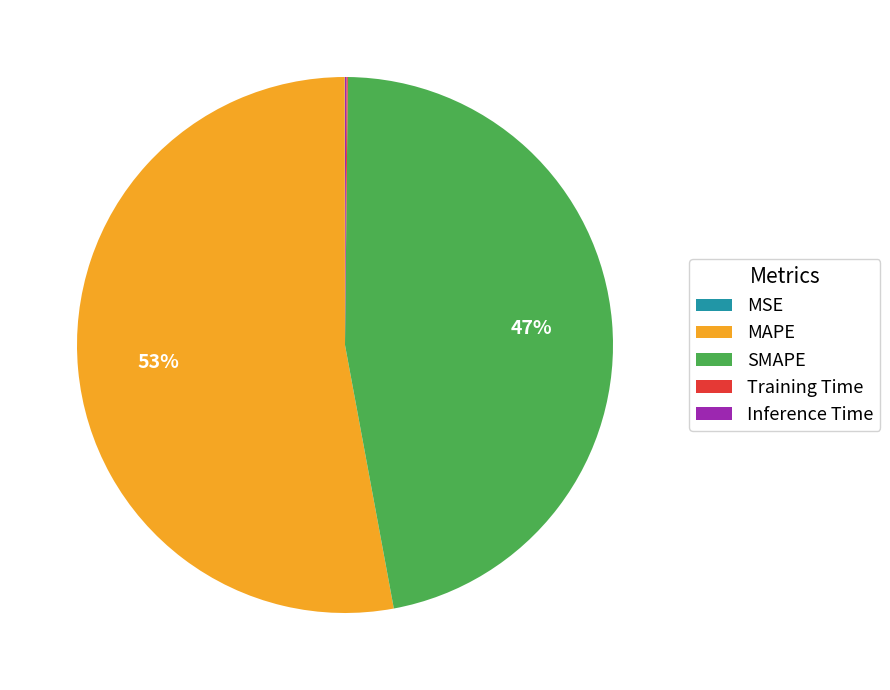

Is there any slice that represents more than half of the pie?

Yes